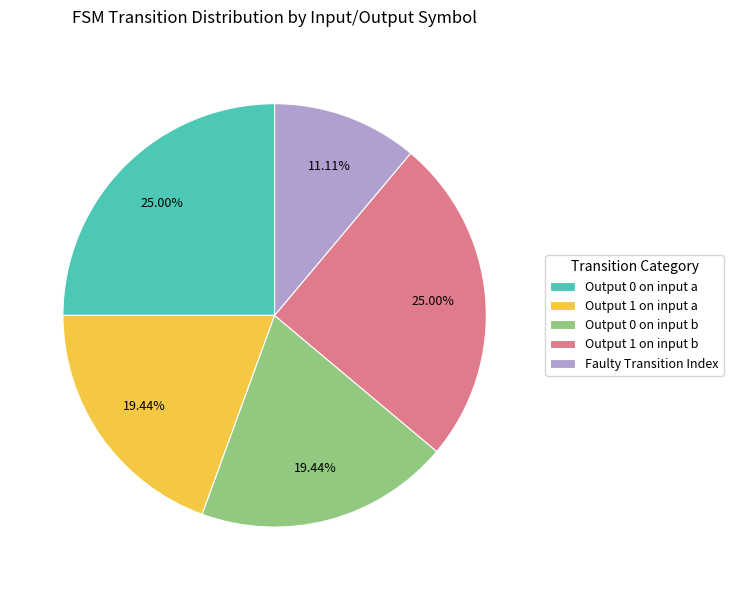

How many segments does this pie chart have?

5